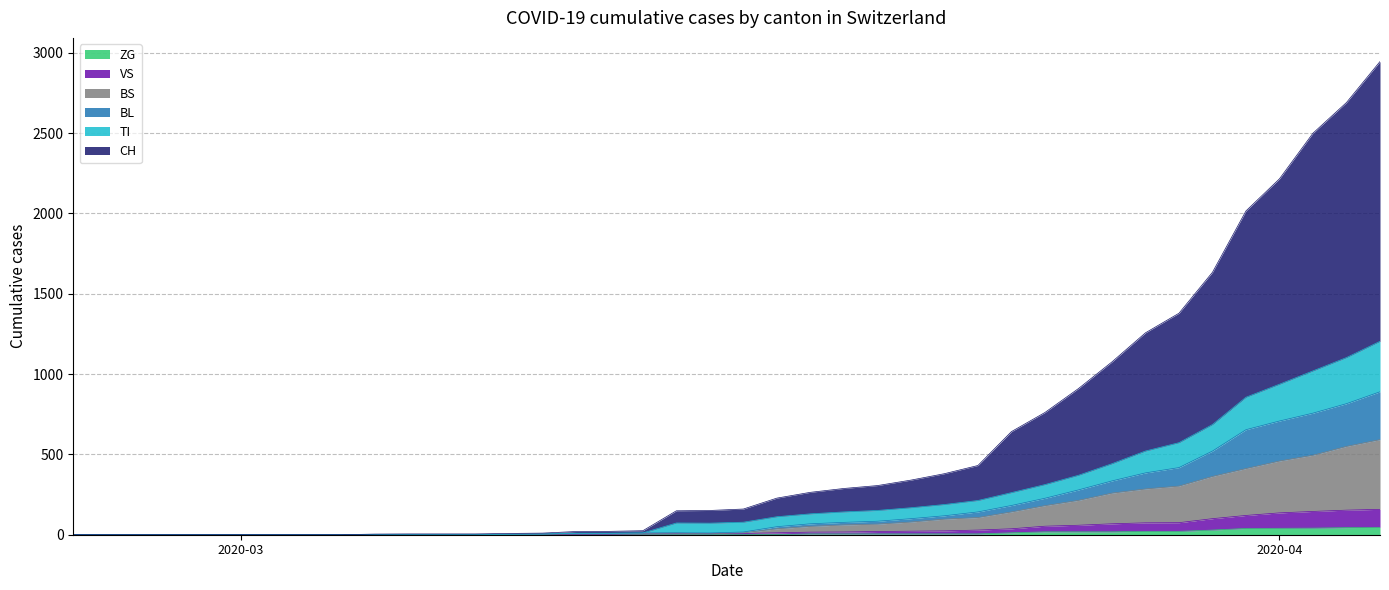

Which series has the largest range (max minus min)?

CH